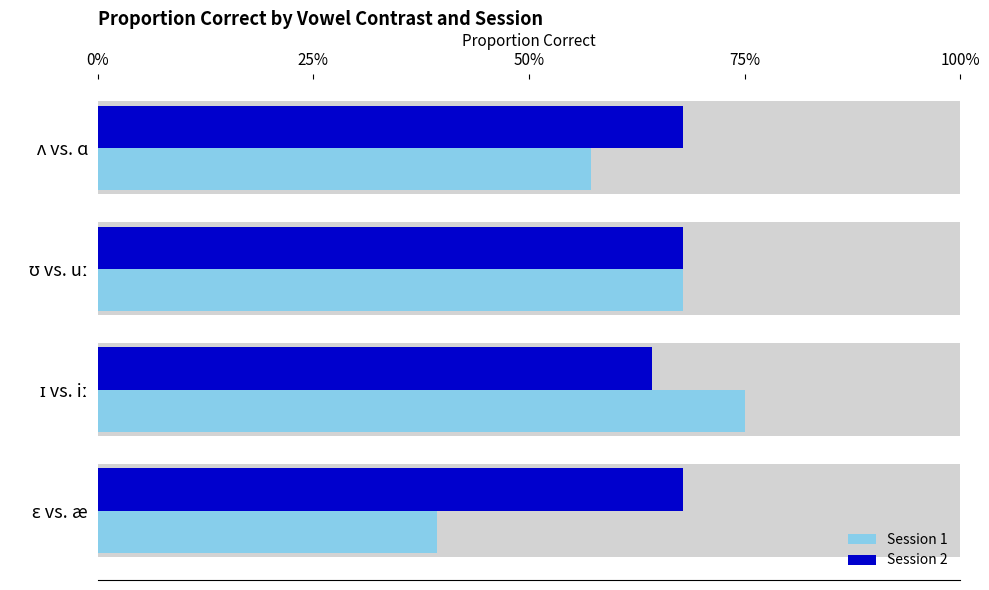

List the series in order of their peak value, highest first.

Session 1, Session 2